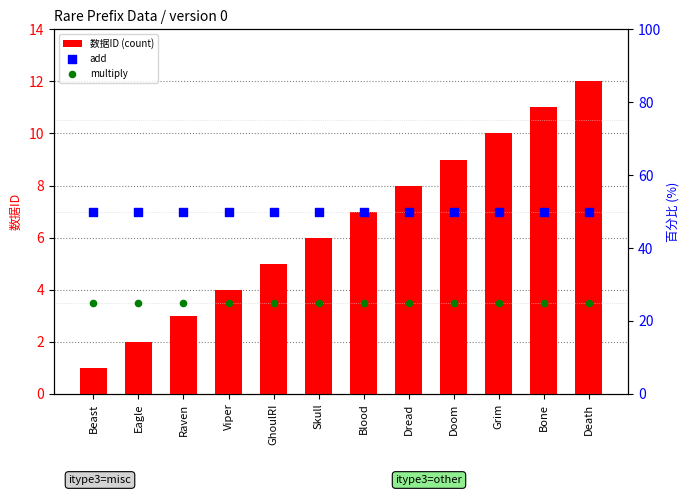

What is the total value across all series at Beast?

76